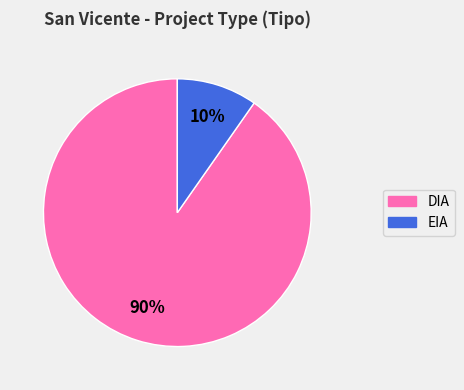

The DIA slice represents 90% of the pie. True or false?

True